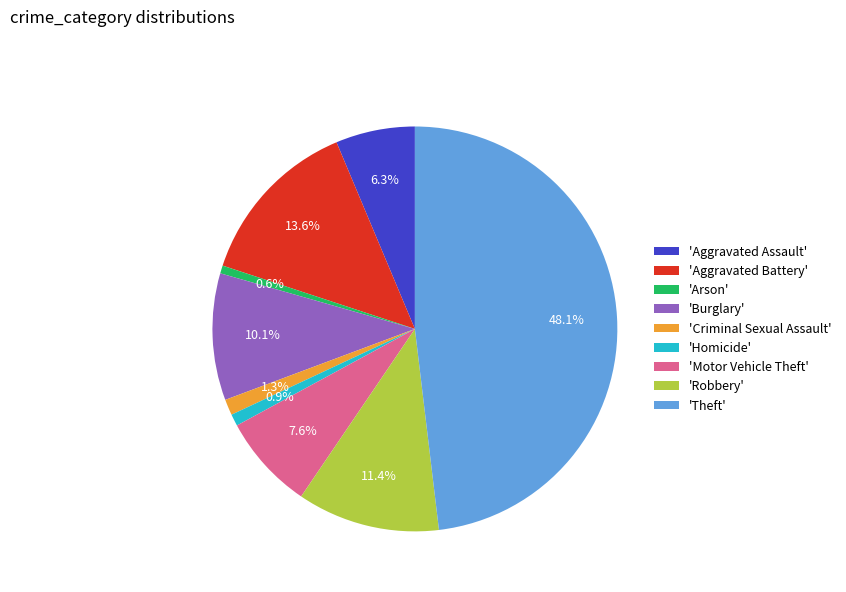

Is there a majority slice in this chart?

No